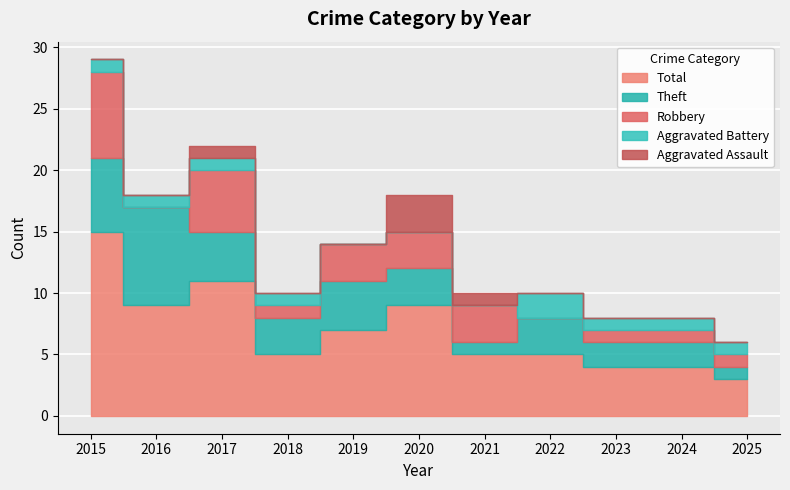

What is the difference between the highest and lowest values at 2016?

9